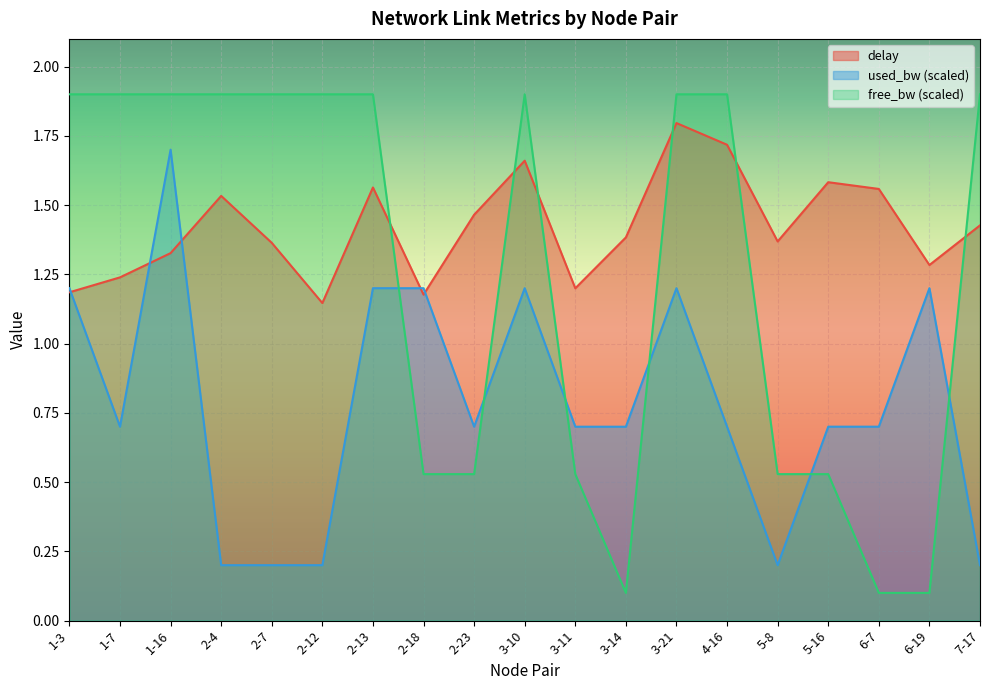

The value of free_bw (scaled) at 3-10 is 2.7. True or false?

False